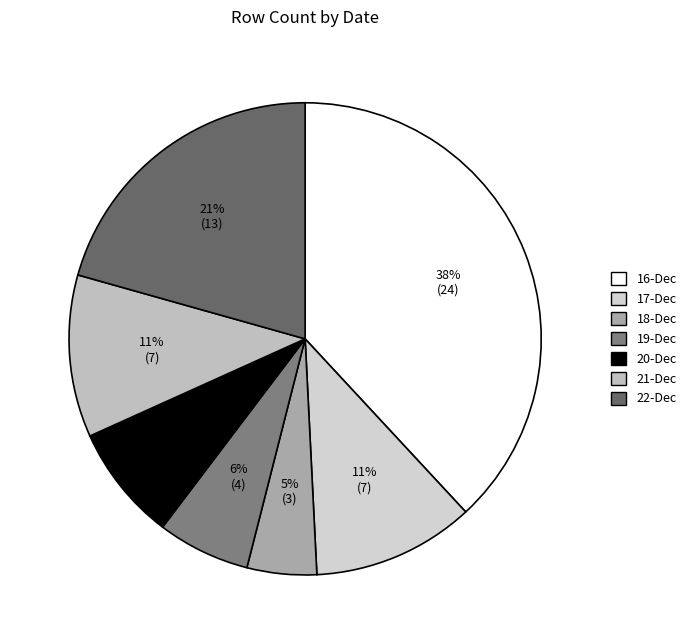

How many slices are in this pie chart?

7